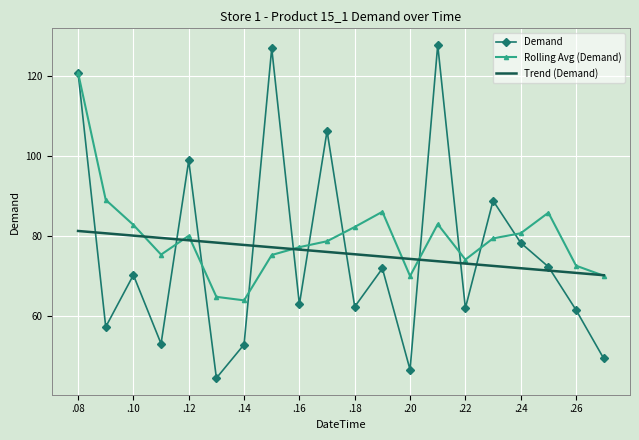

What is the difference between the maximum and minimum values in the Rolling Avg (Demand) series?

56.7